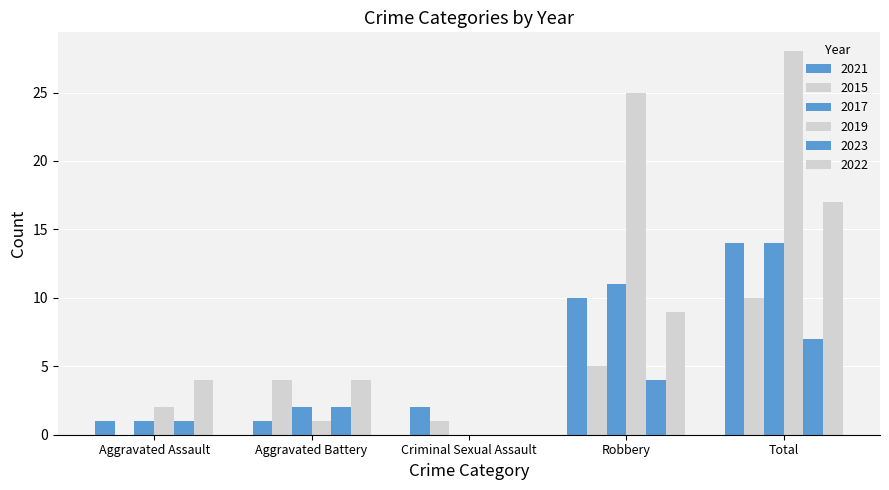

How many data points does each series have?

5